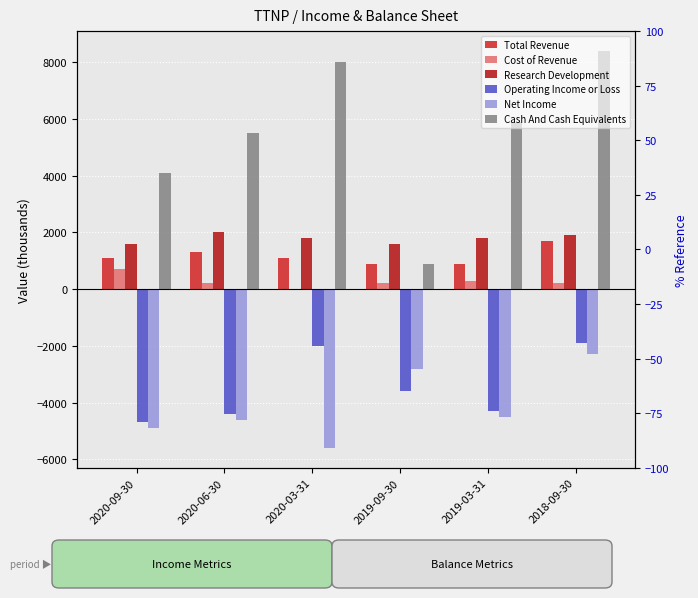

Reading left to right, what are all the values shown in this chart?

Total Revenue: 1100	1300	1100	900	900	1700
Cost of Revenue: 700	200	0	200	300	200
Research Development: 1600	2000	1800	1600	1800	1900
Operating Income or Loss: -4700	-4400	-2000	-3600	-4300	-1900
Net Income: -4900	-4600	-5600	-2800	-4500	-2300
Cash And Cash Equivalents: 4100	5500	8000	900	5900	8400